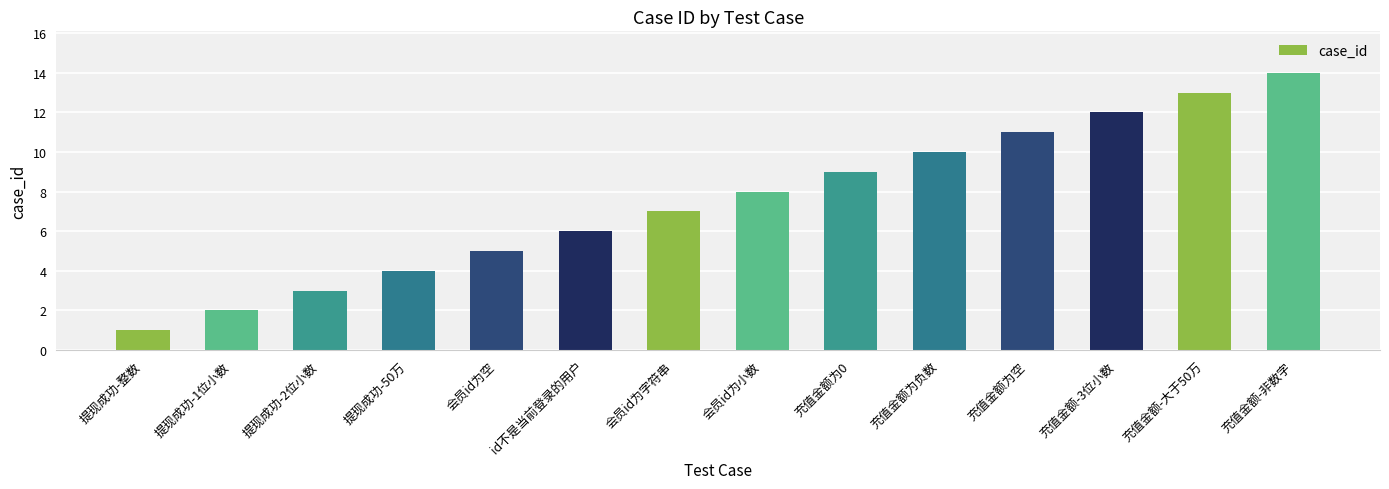

What is the approximate value at 会员id为字符串?

7